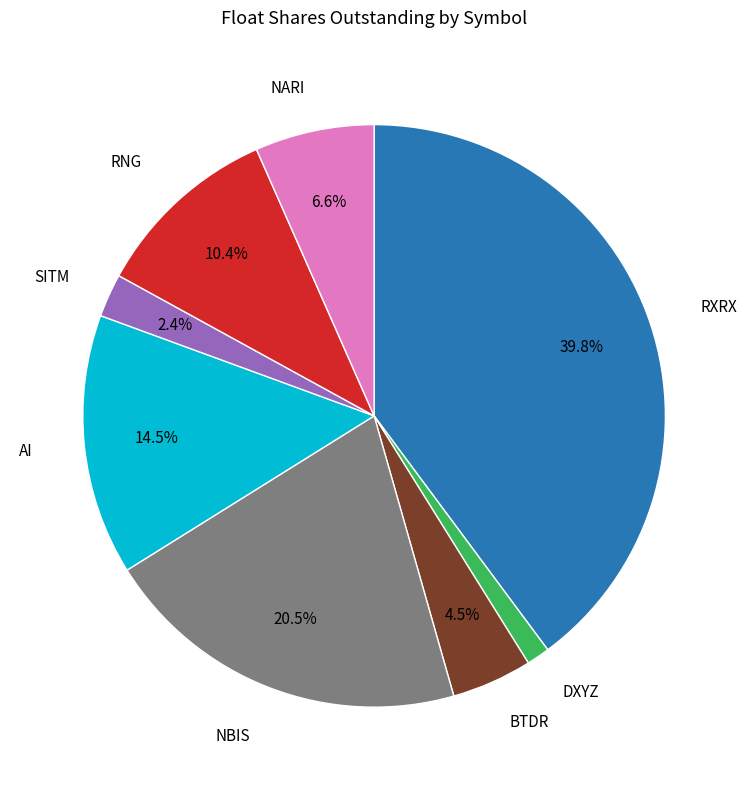

Does any single category account for the majority?

No